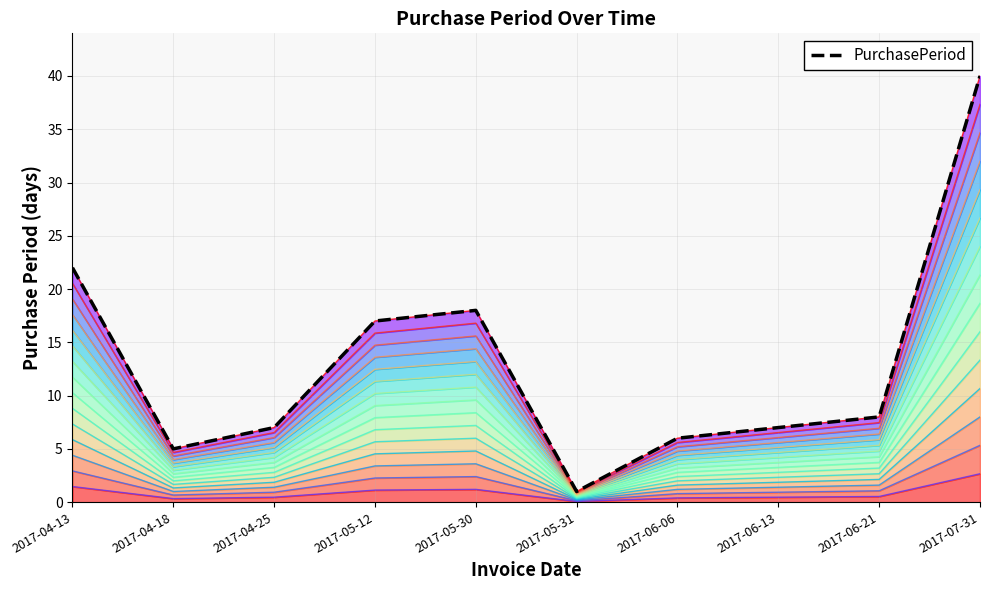

What is the label of the 4th point from the right?

2017-06-06